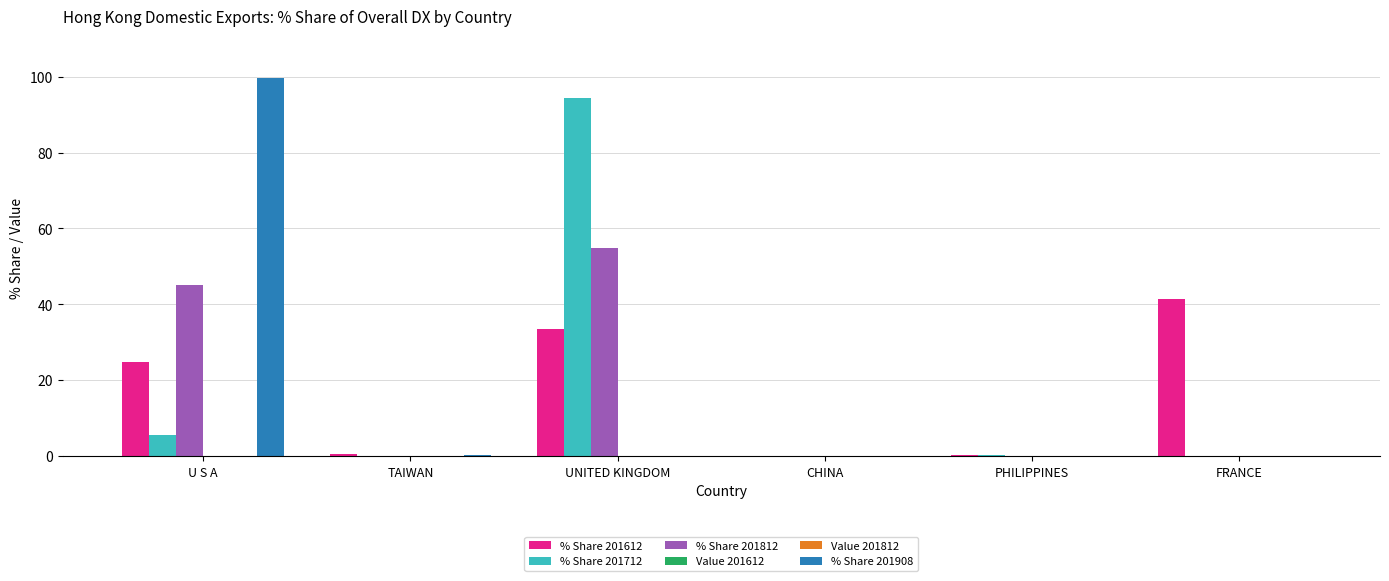

Is the value of % Share 201712 at CHINA greater than the value of % Share 201612 at U S A?

No